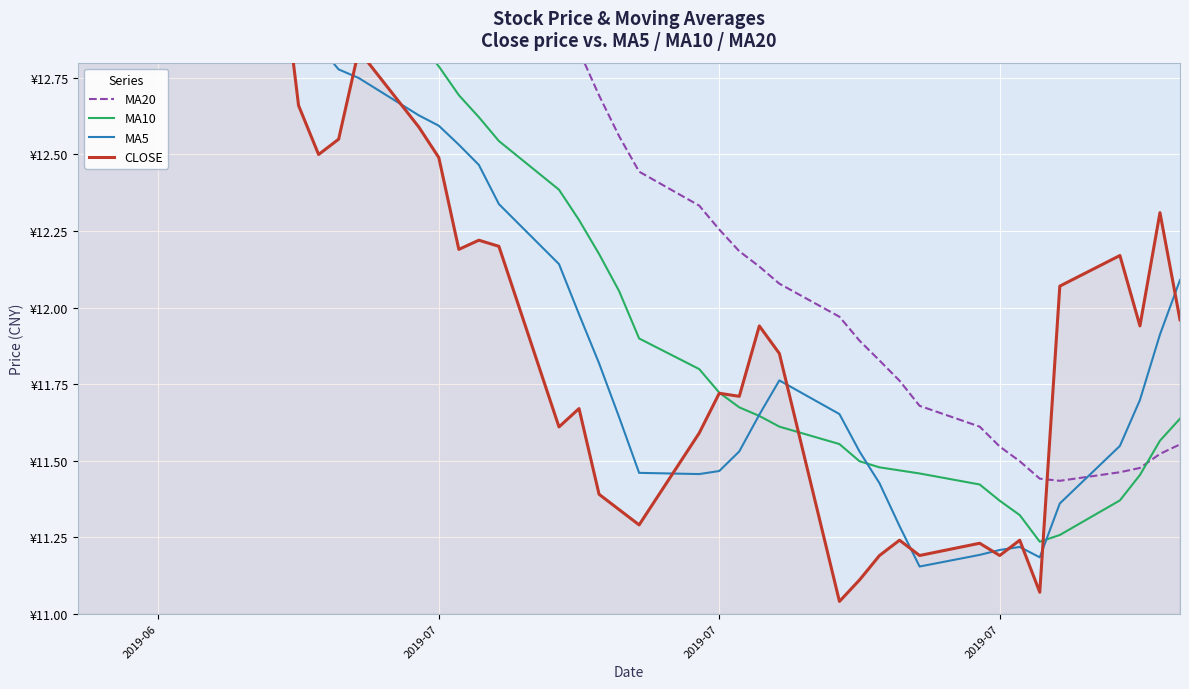

How many interior local peaks does the MA20 series have?

2